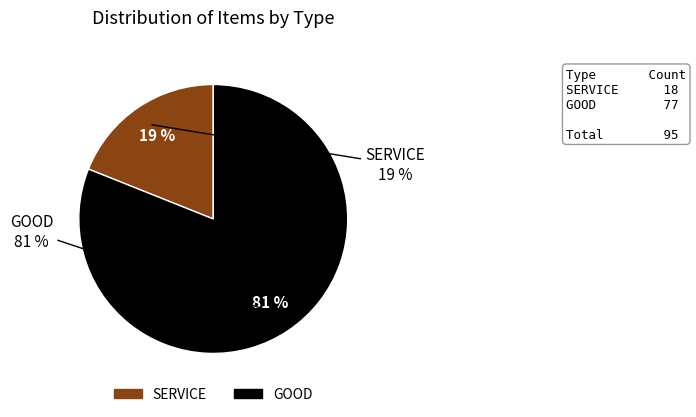

Which category has the smallest portion of the pie?

SERVICE